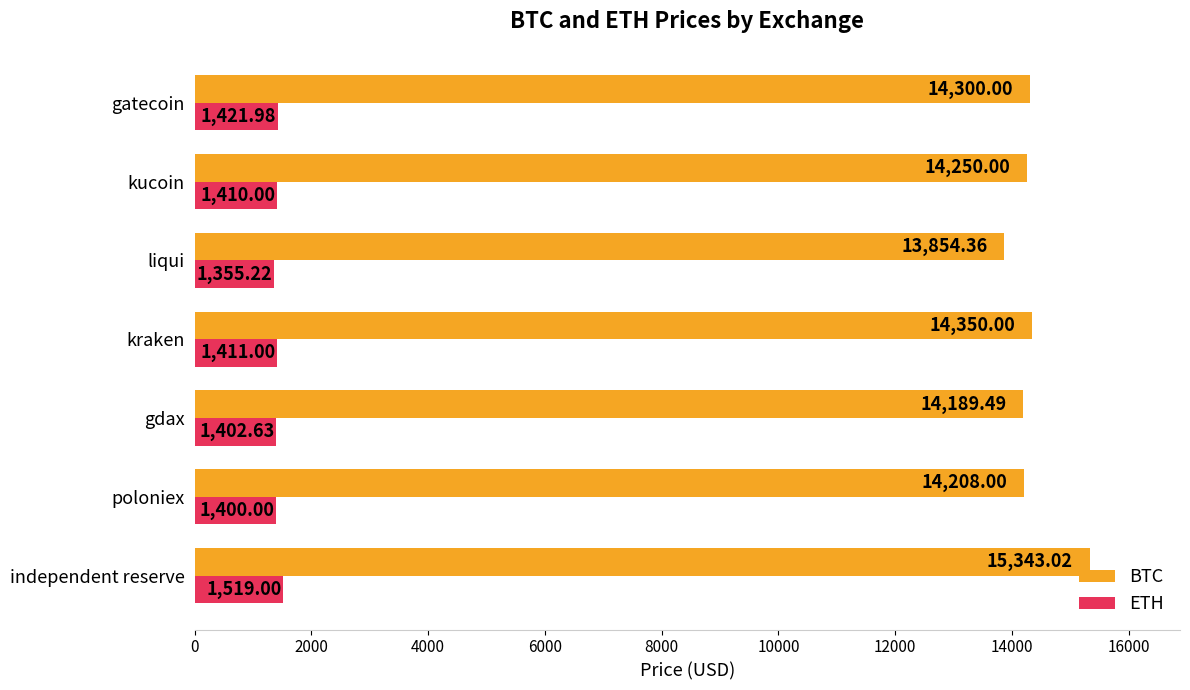

What is the sum of all BTC values?

100494.9